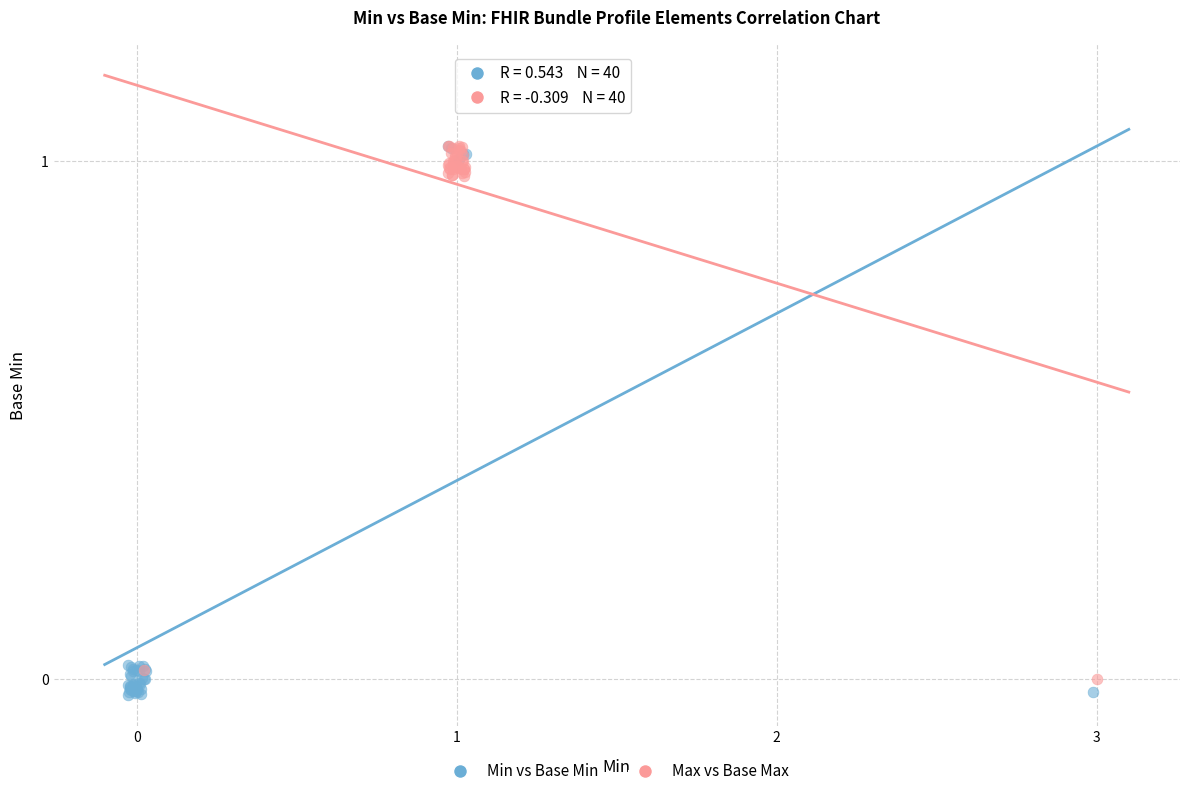

What are all the series names shown in the legend?

Min vs Base Min, Max vs Base Max